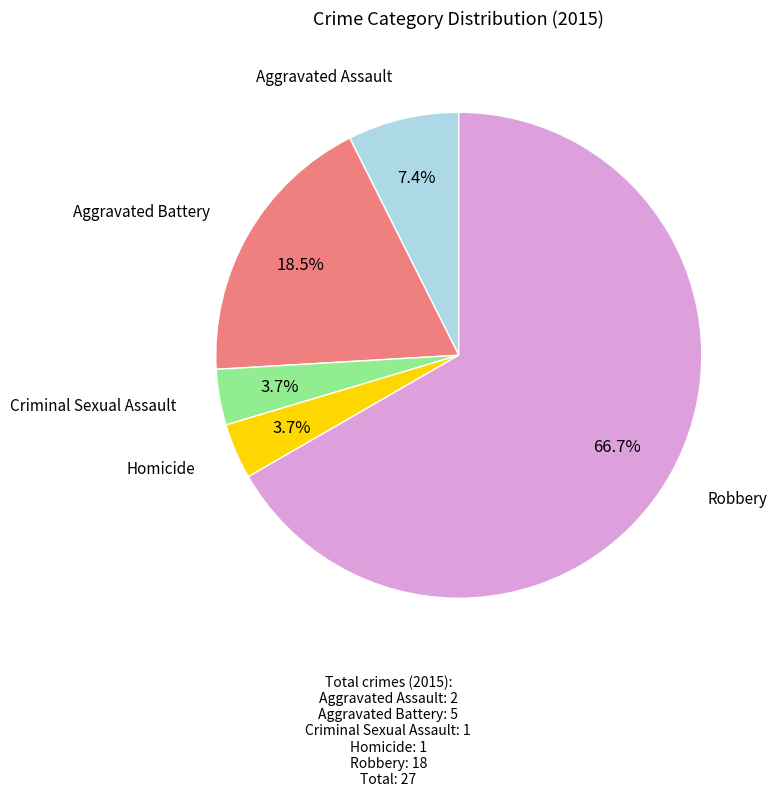

How many segments does this pie chart have?

5